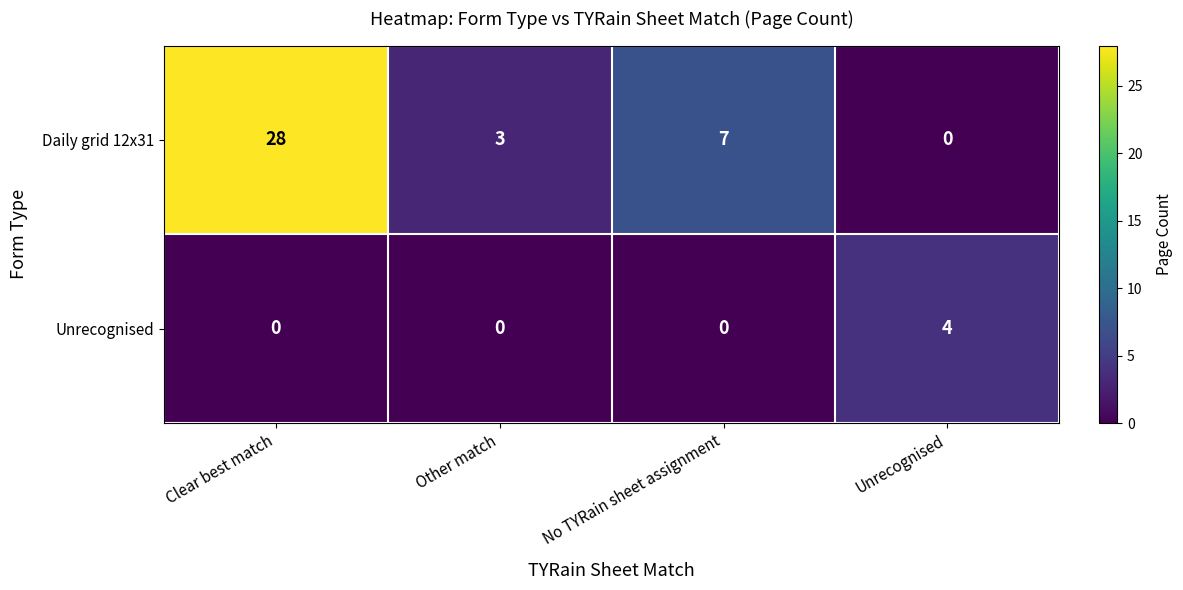

How many distinct data groups are displayed?

2